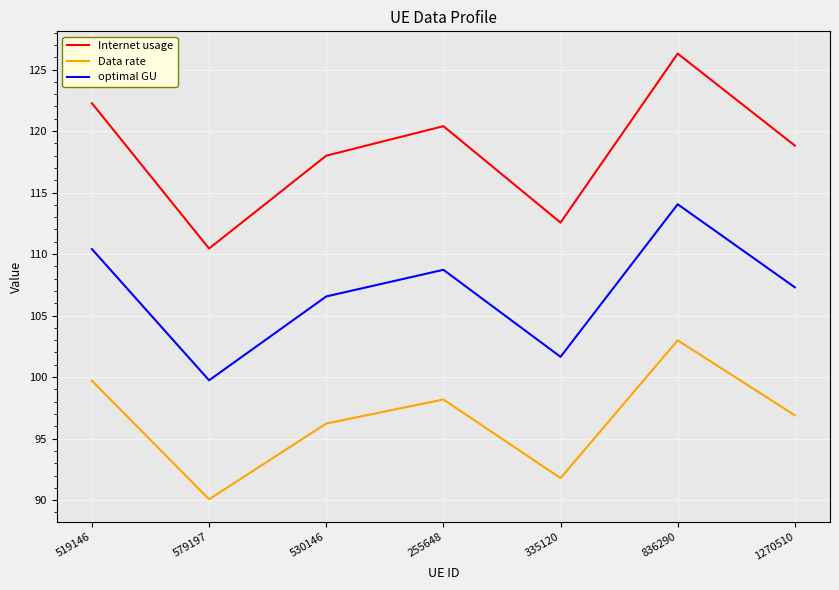

What is the difference between the maximum and minimum values in the Internet usage series?

15.8